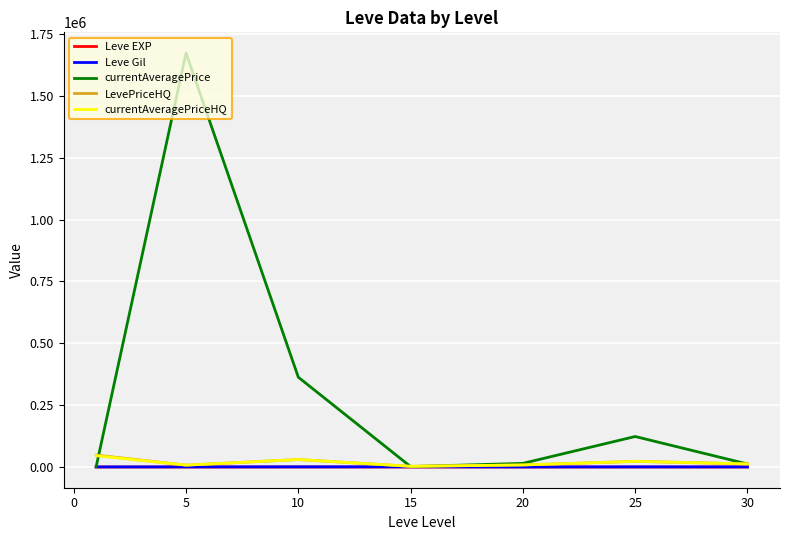

What is the maximum value shown in the chart?

1673404.5